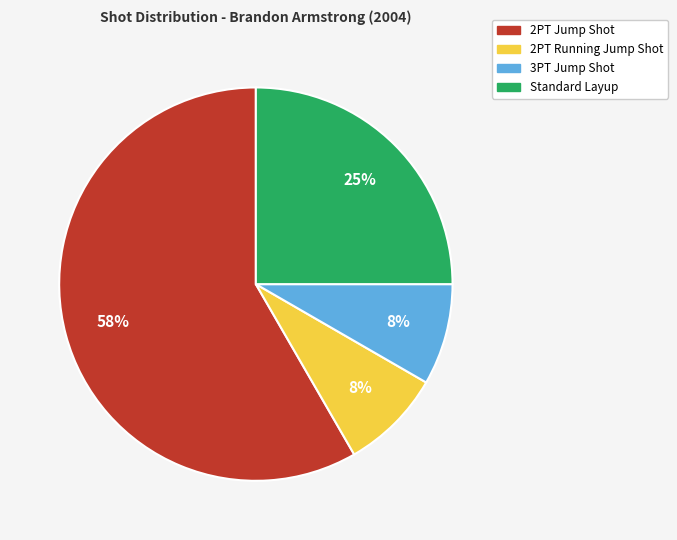

What is the largest slice in the pie chart?

2PT Jump Shot